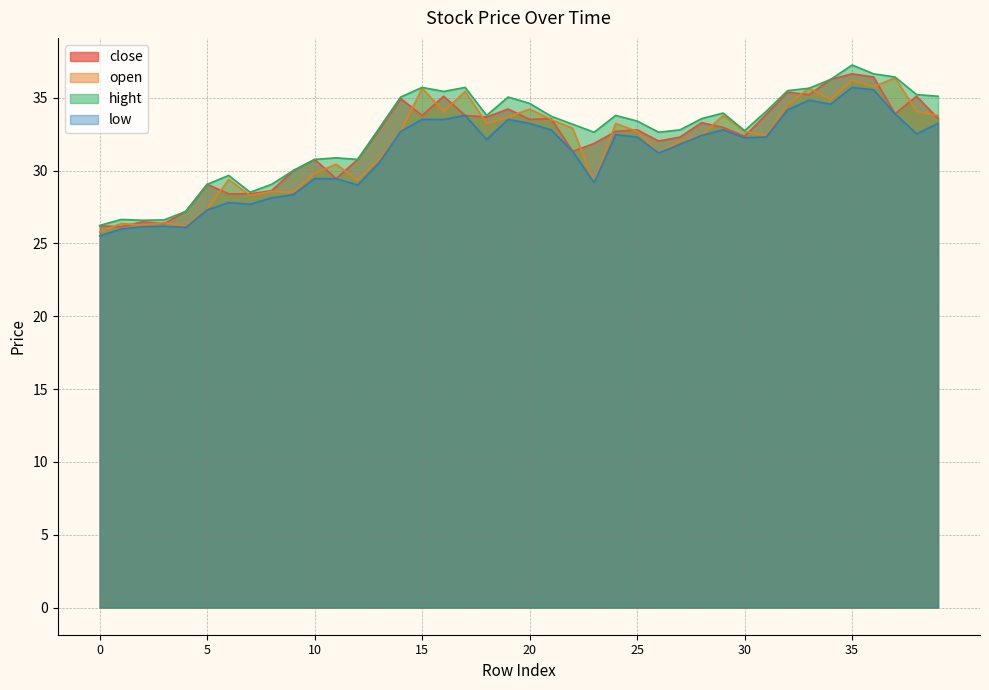

What are all the series names shown in the legend?

close, open, hight, low